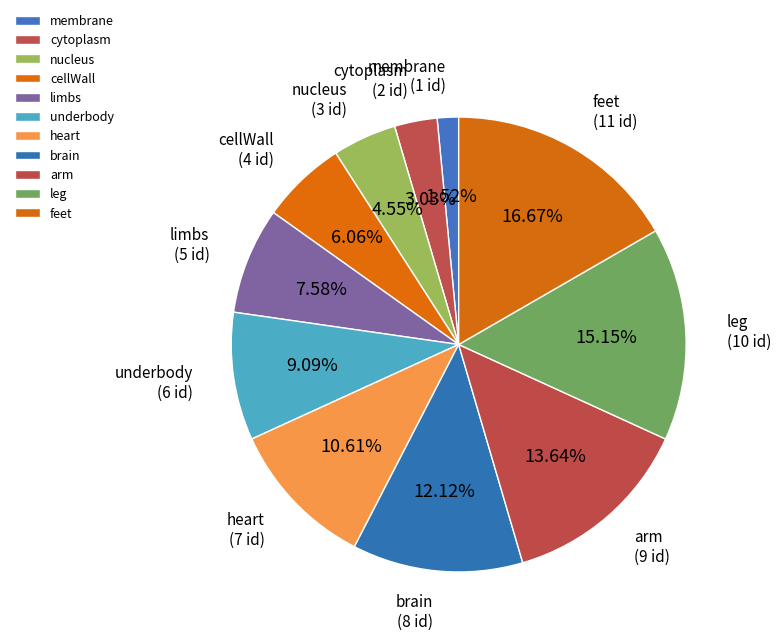

Does cytoplasm account for over 50% of the chart?

No